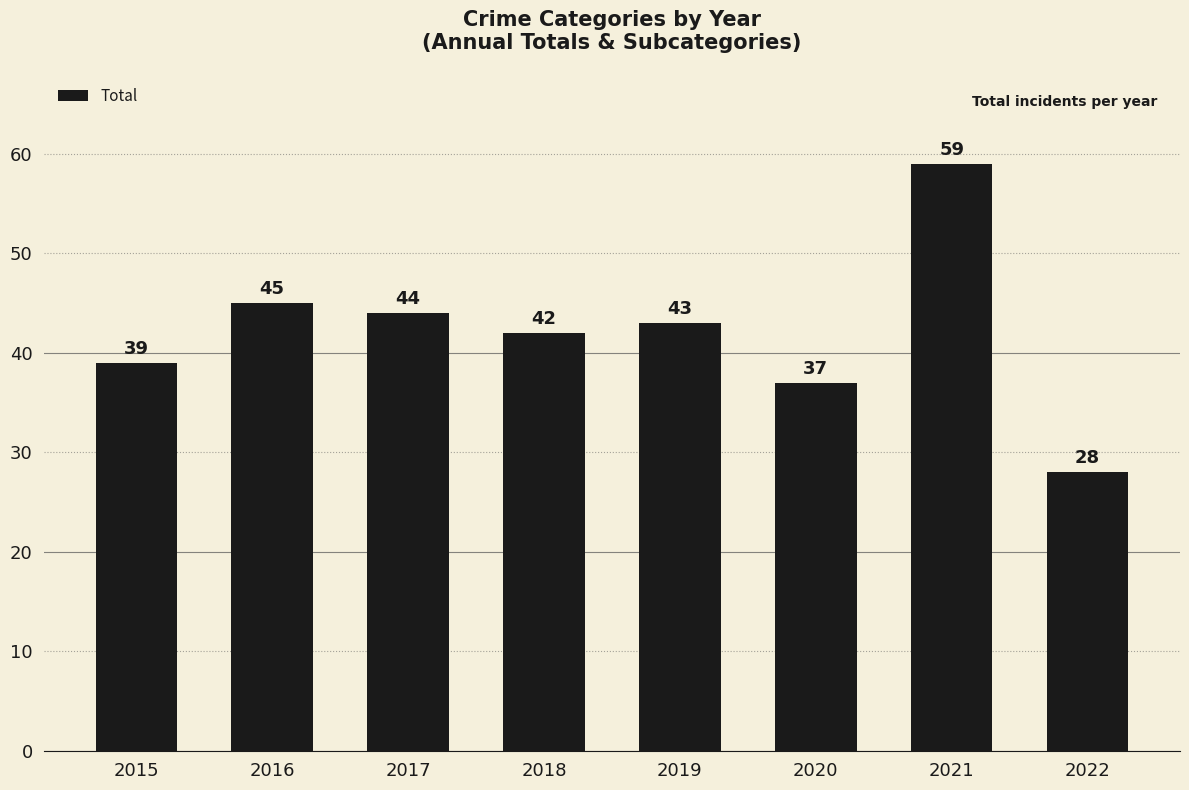

Is it true that the value at 2016 is 20?

False